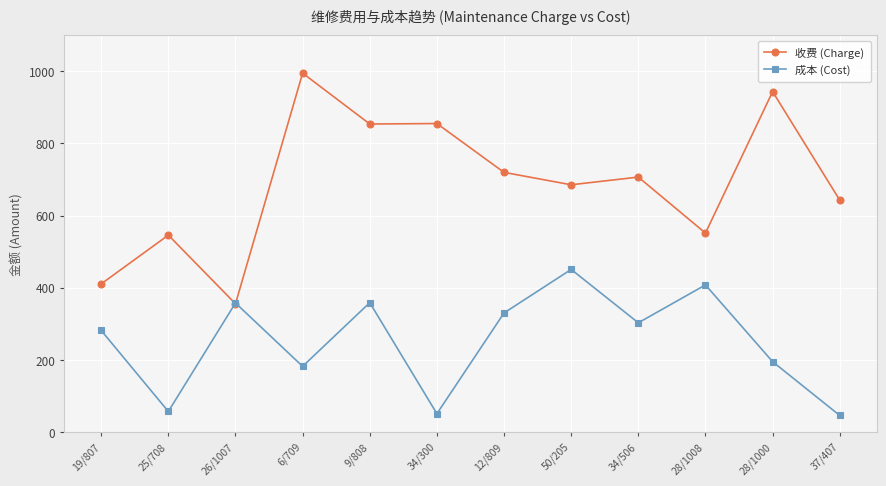

Is it true that 收费 (Charge) equals 545.8 at 25/708?

True